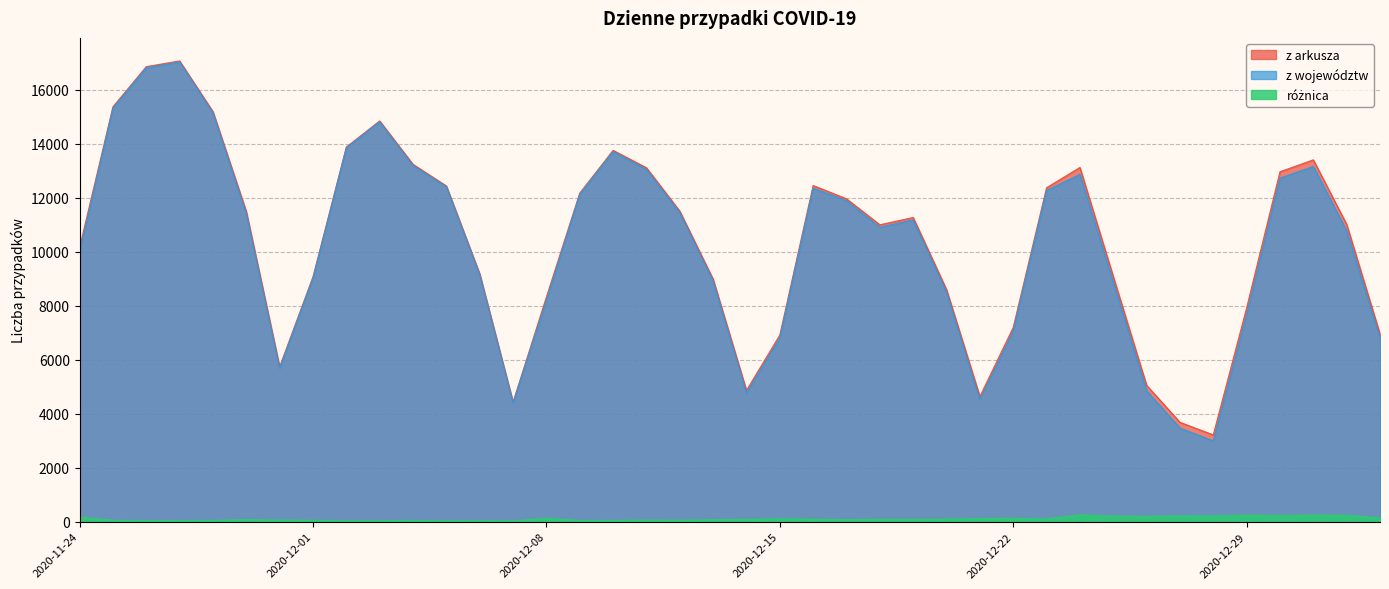

At which label is z arkusza closest to 10135?

2020-11-24